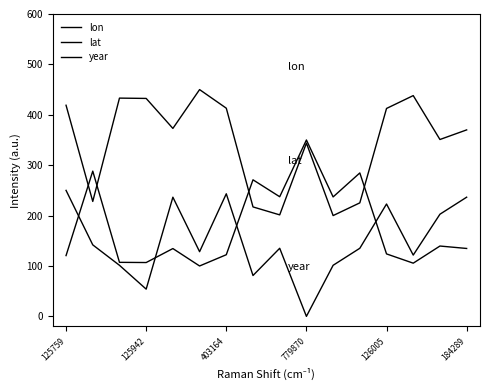

How many lines are shown in the chart?

3